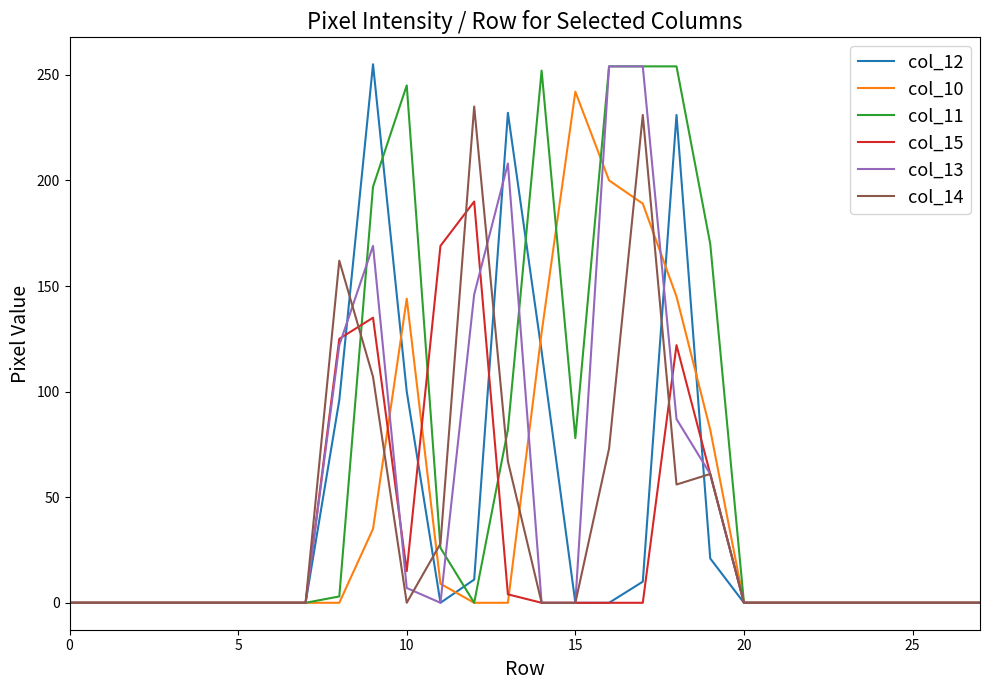

Which series has the largest total across all categories?

col_11